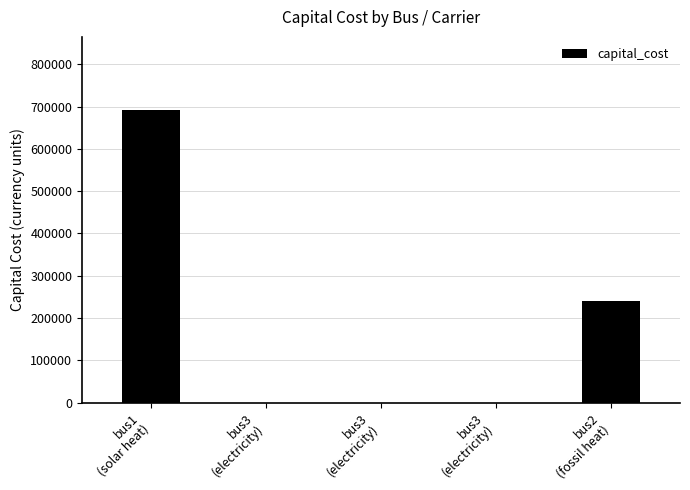

What is the average value?

186412.4